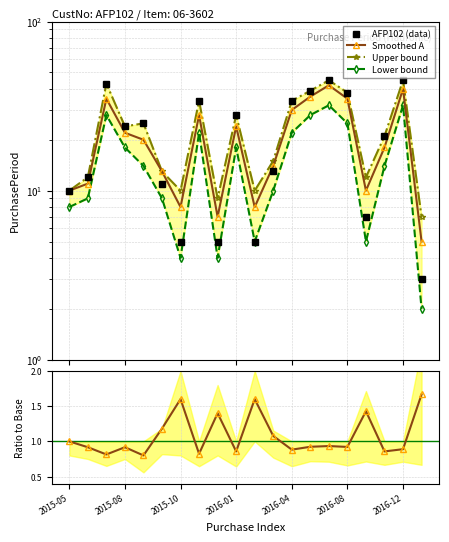

Between 2016-08 and 2016-01, which is larger?

2016-08